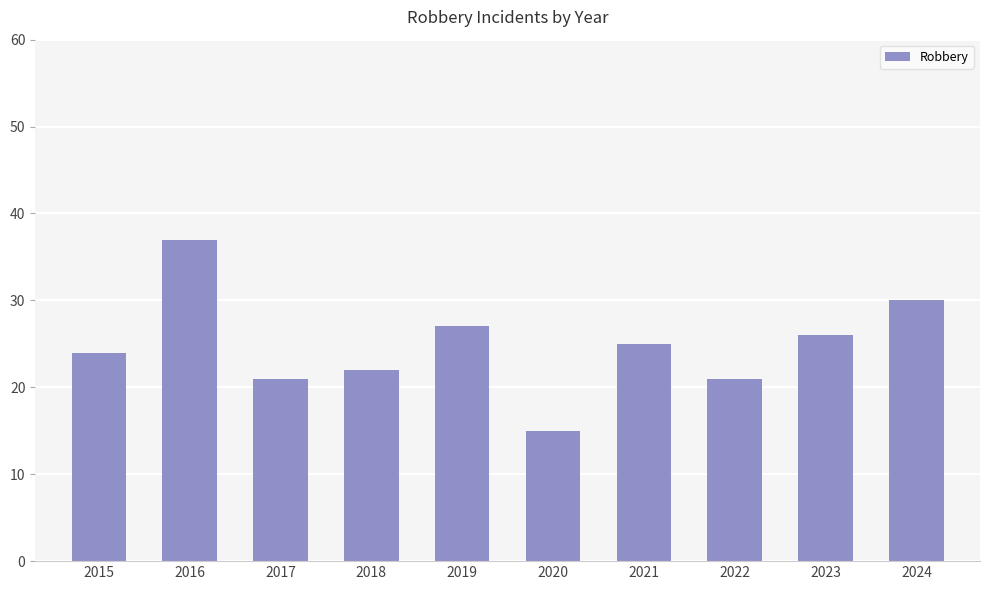

What is the value of the 5th bar from the left?

27